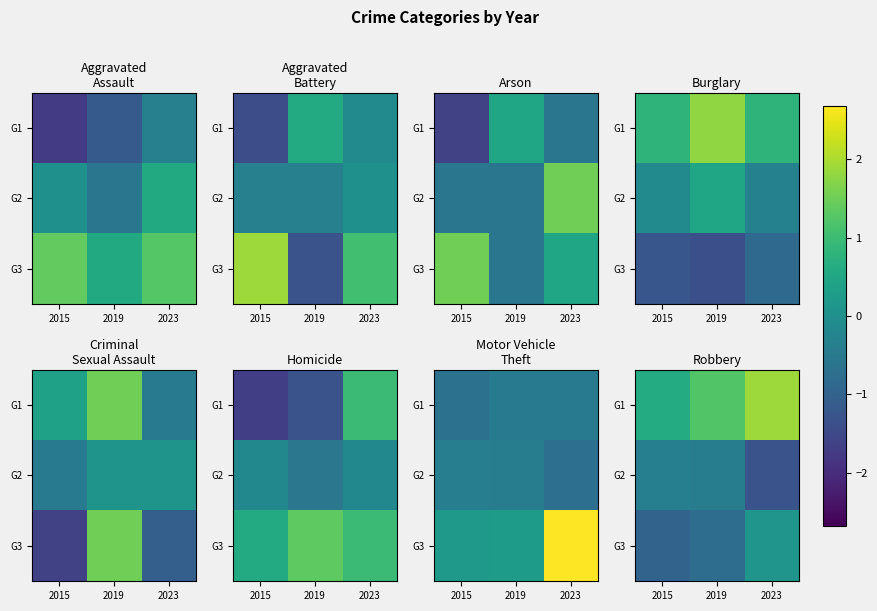

List the labels in order of G2 value, largest first.

2015, 2019, 2023